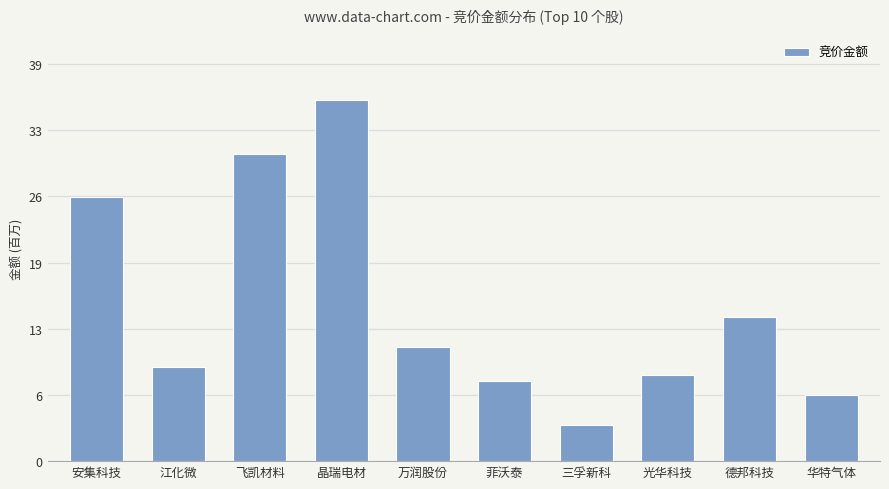

Which has a higher value, 三孚新科 or 安集科技?

安集科技